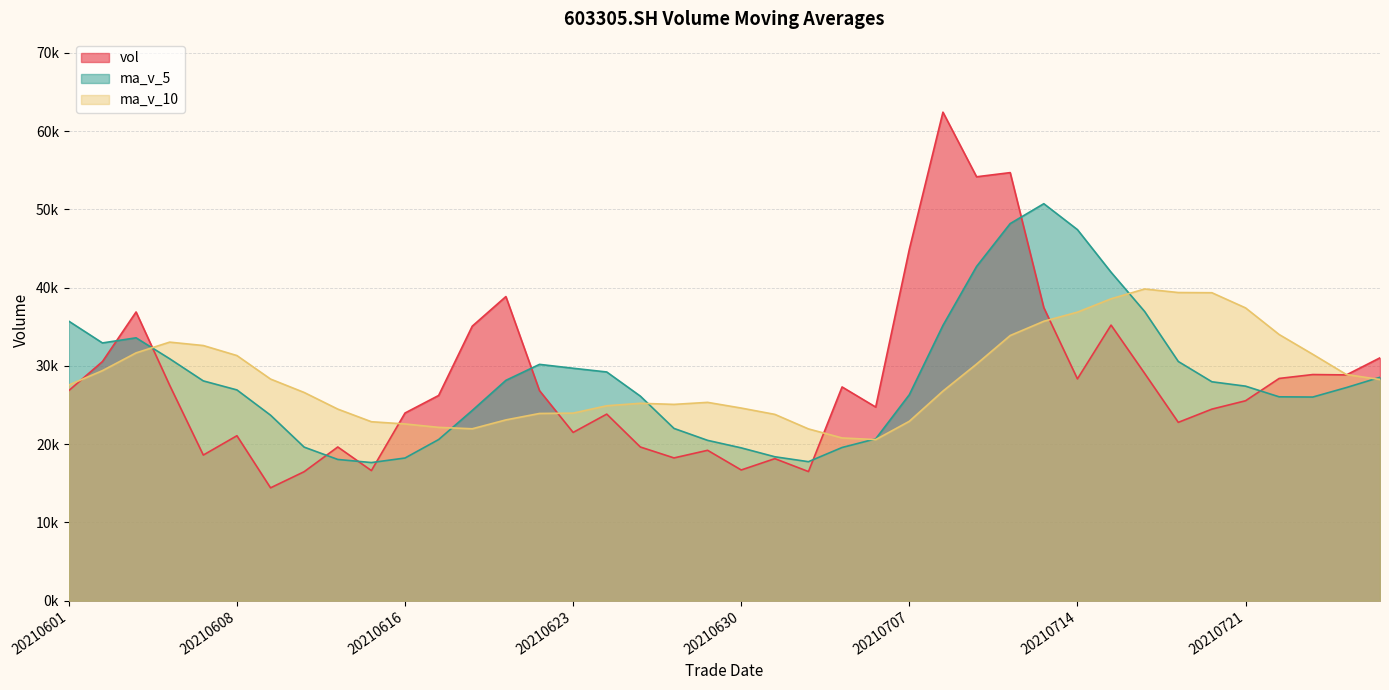

How many categories are shown in the chart?

40